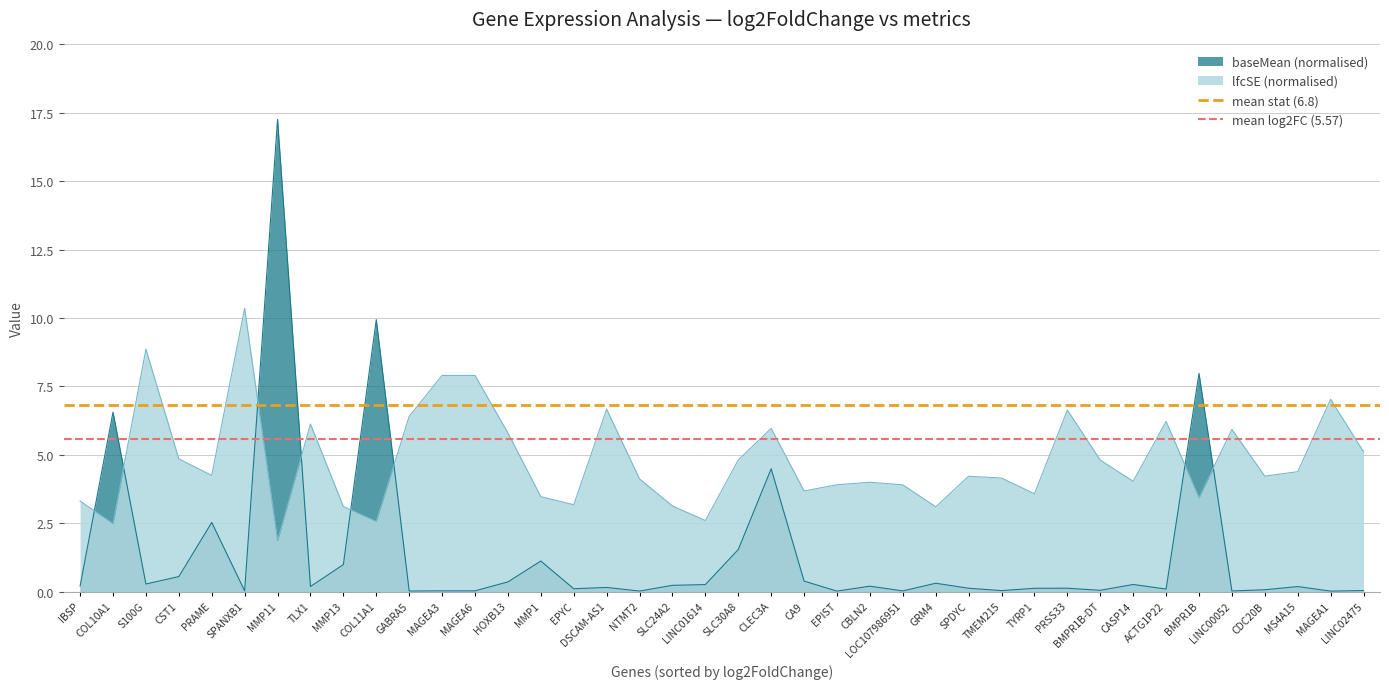

What is the average value of the mean stat (6.8) series?

6.8